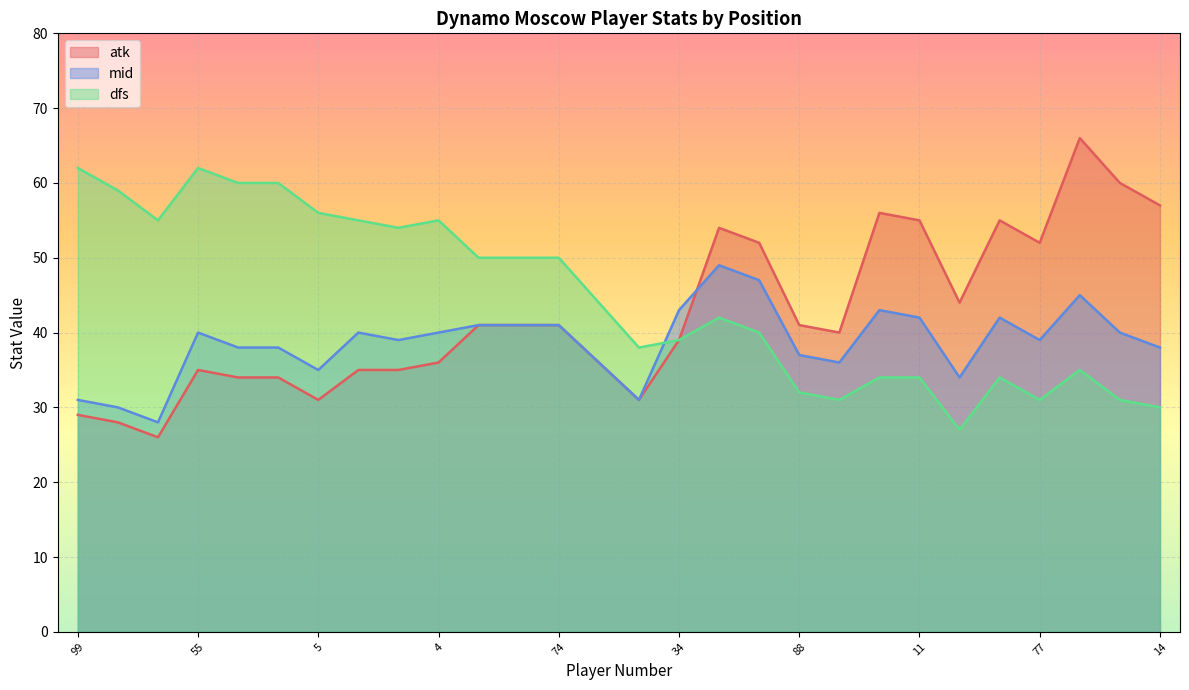

What is the spread (max minus min) of values at 10?

12